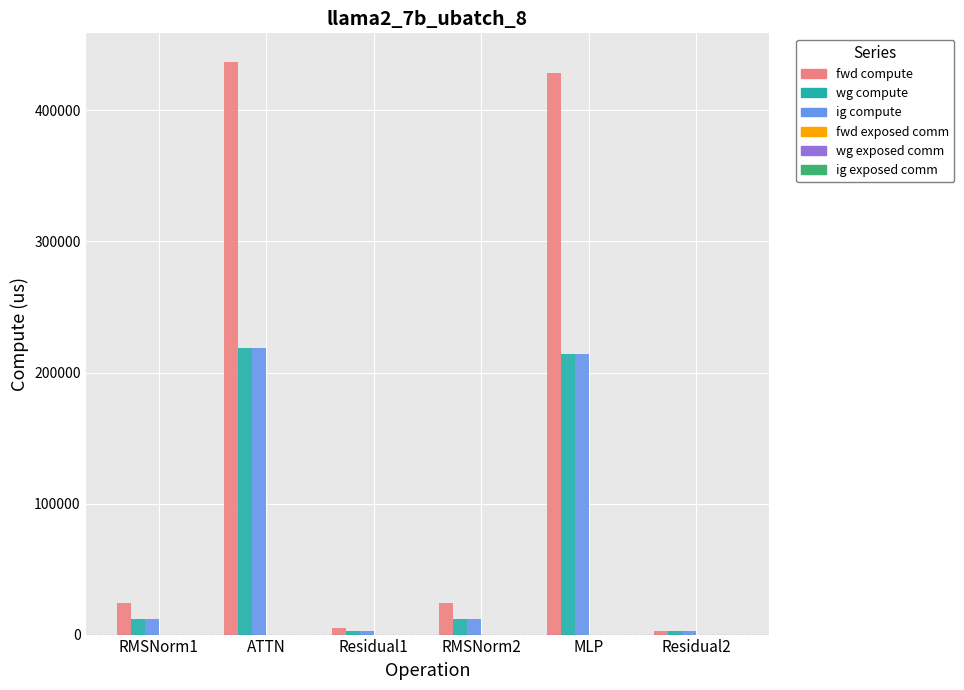

What is the greatest value displayed?

436980.9